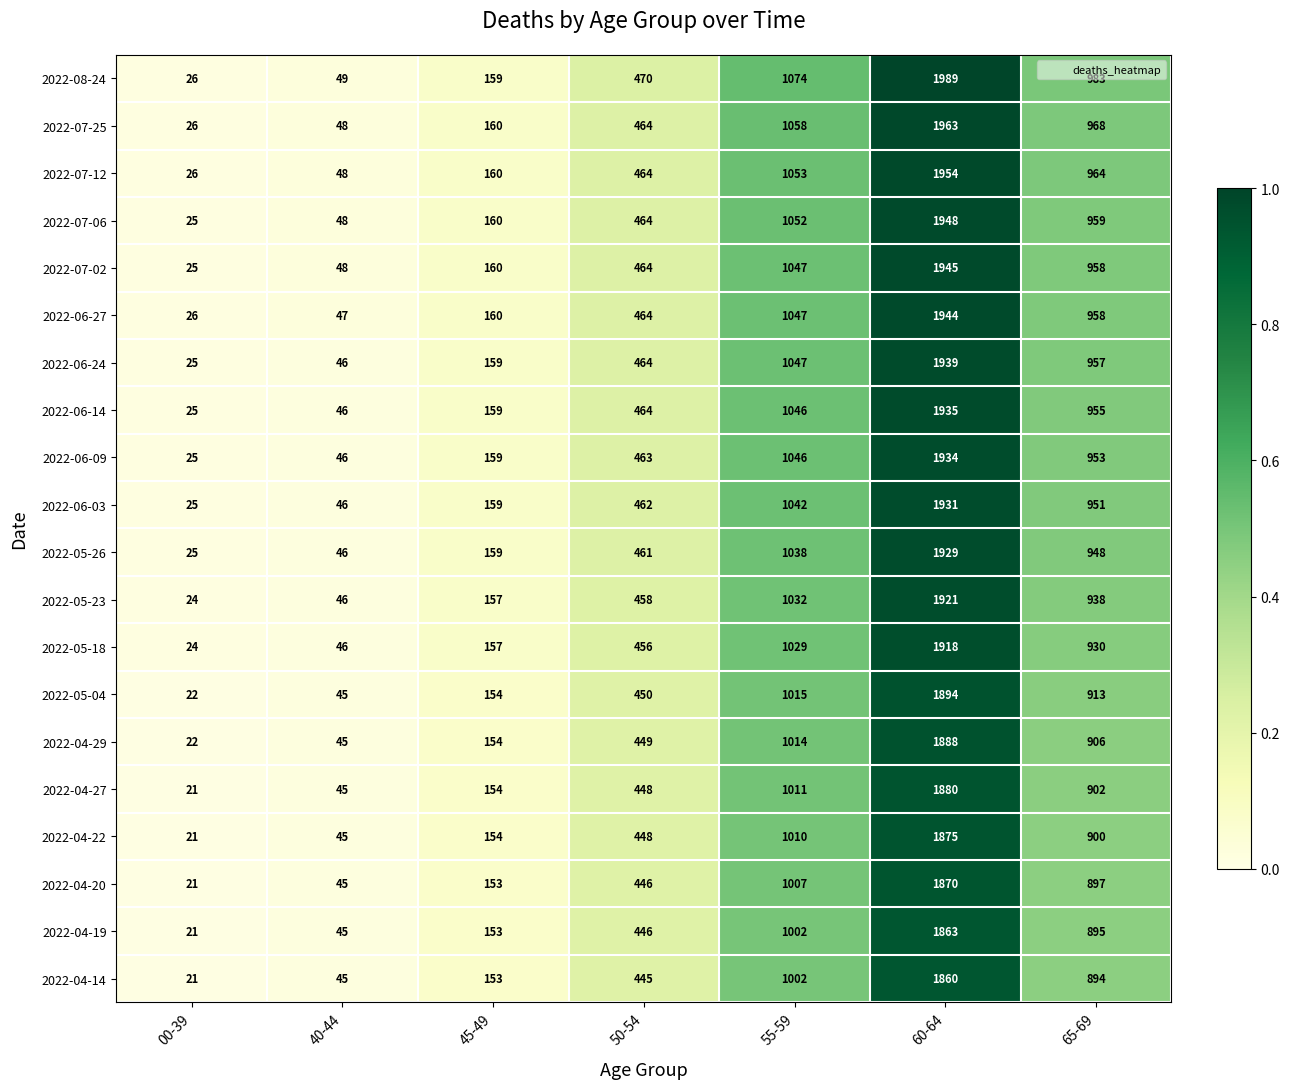

What is the difference between the 2022-06-03 values at 40-44 and 65-69?

905